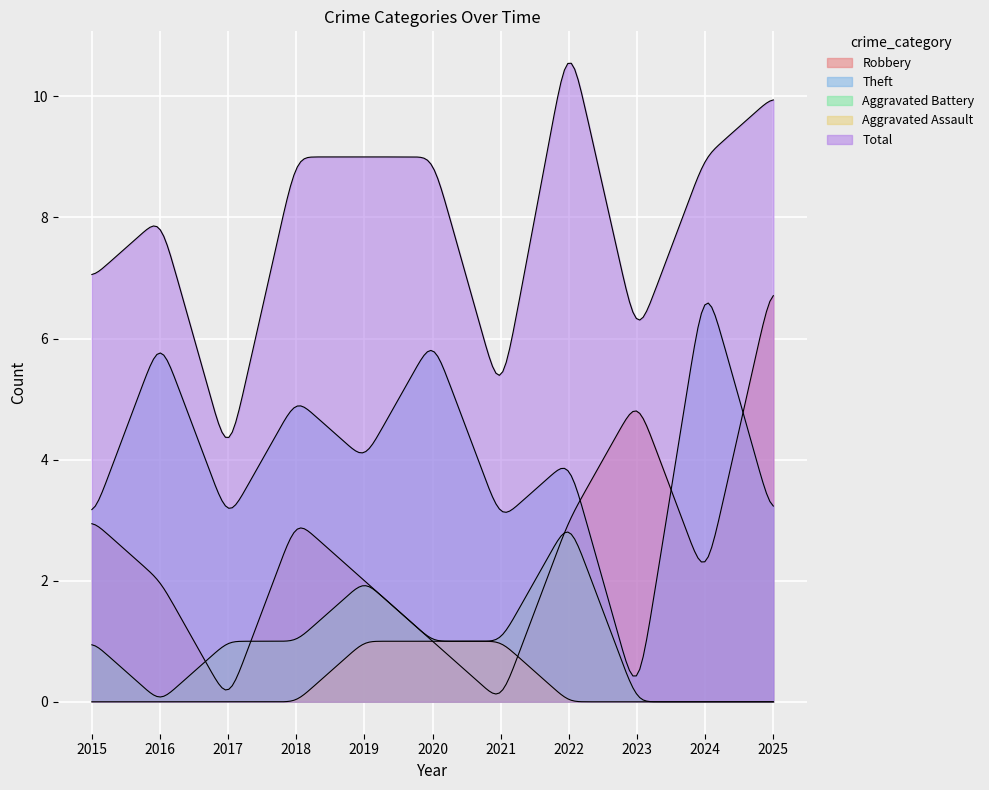

What are all the series names shown in the legend?

Robbery, Theft, Aggravated Battery, Aggravated Assault, Total